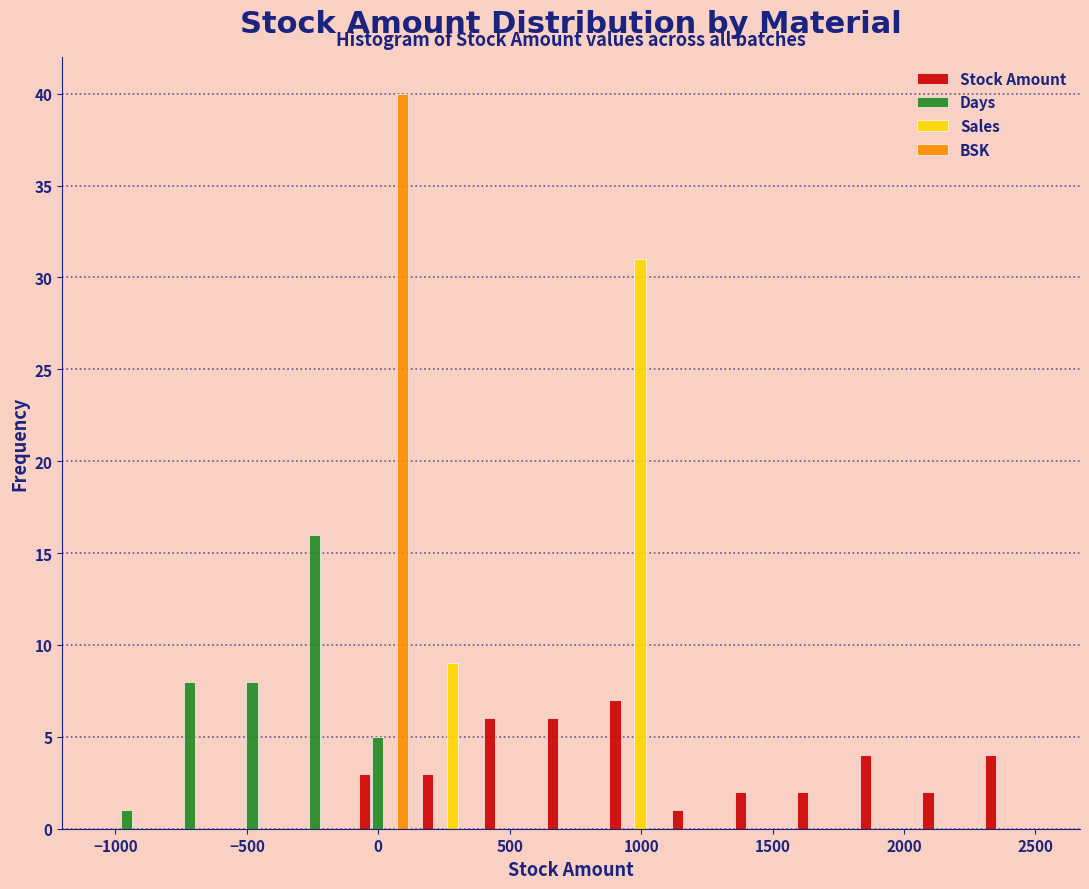

What is the height of the BSK bar covering -100 to 150 on the x-axis? Neither the bar edges nor the heights are printed on the chart, so give them approximately, as read against the axes.

40